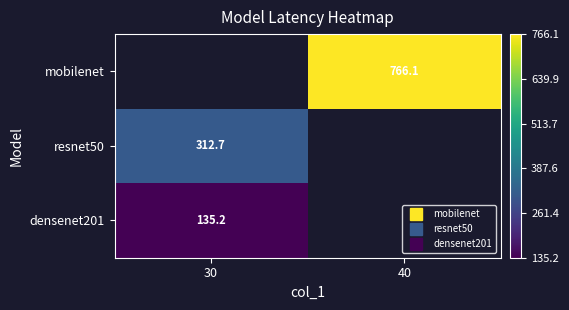

Which category has the highest value across all series?

40